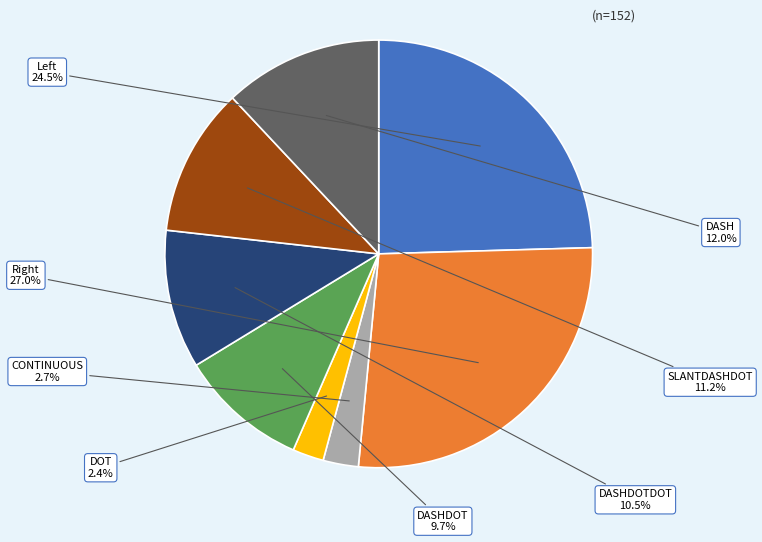

To the nearest percent, what percentage of the pie is DASH?

12%